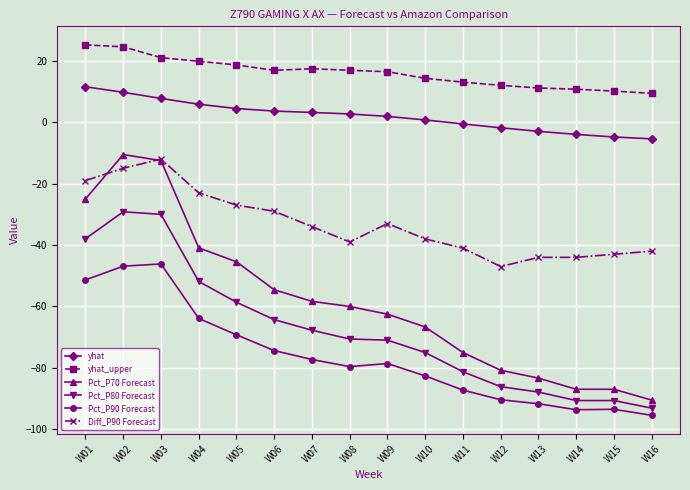

How many distinct data groups are displayed?

6